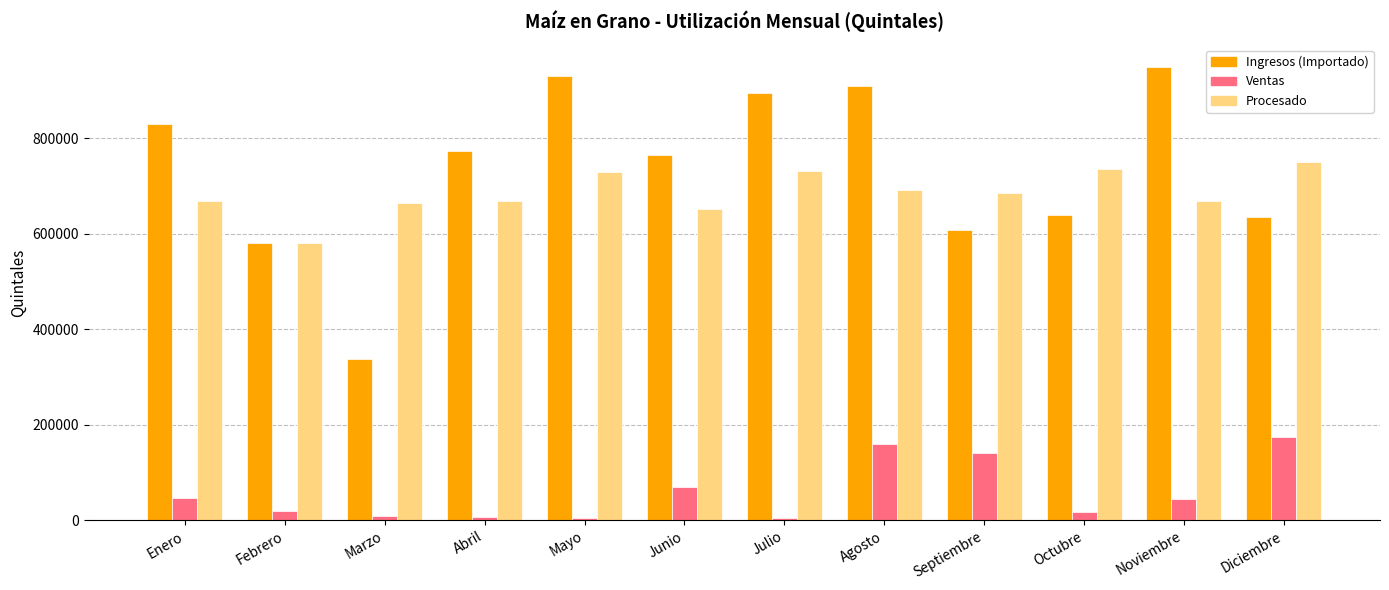

Are the bars horizontal?

No